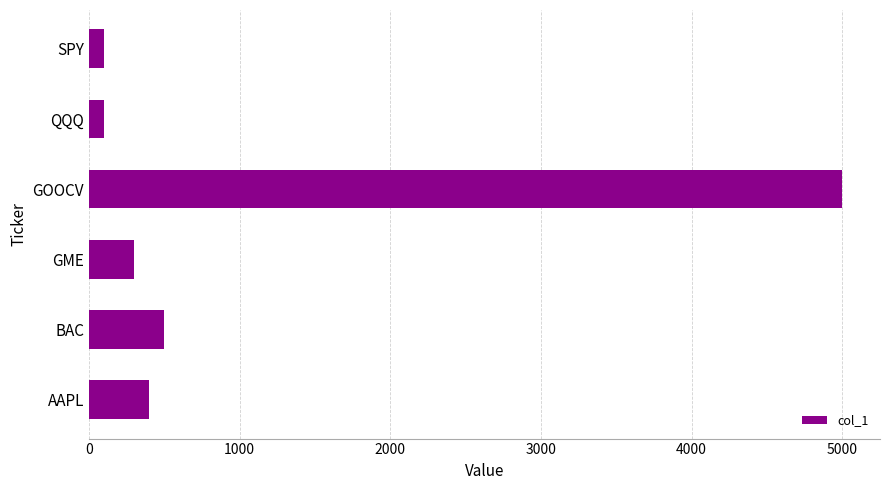

What is the greatest value displayed?

5000